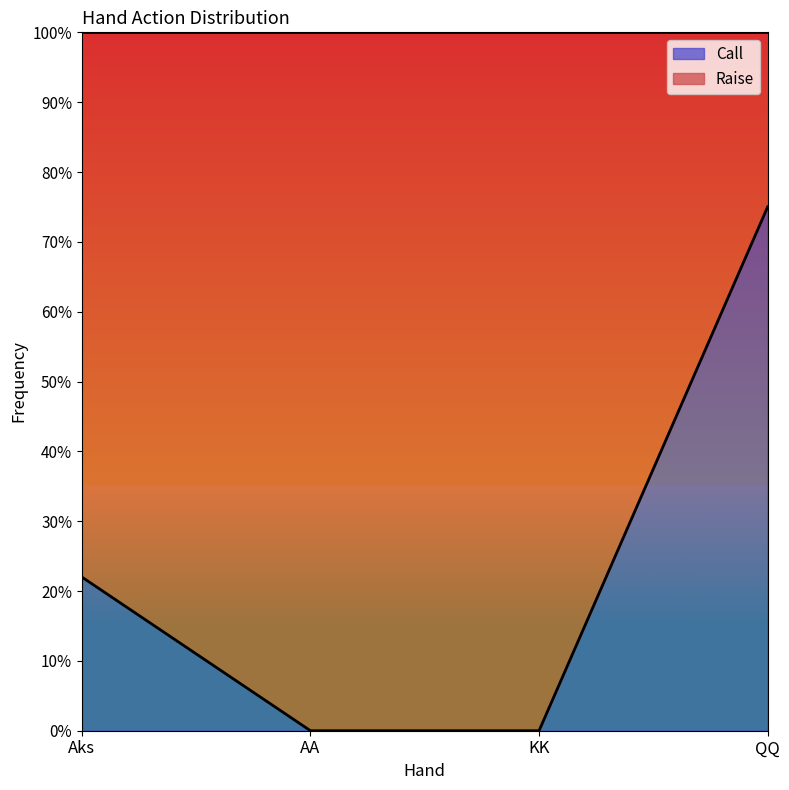

What are all the series names shown in the legend?

Call, Raise